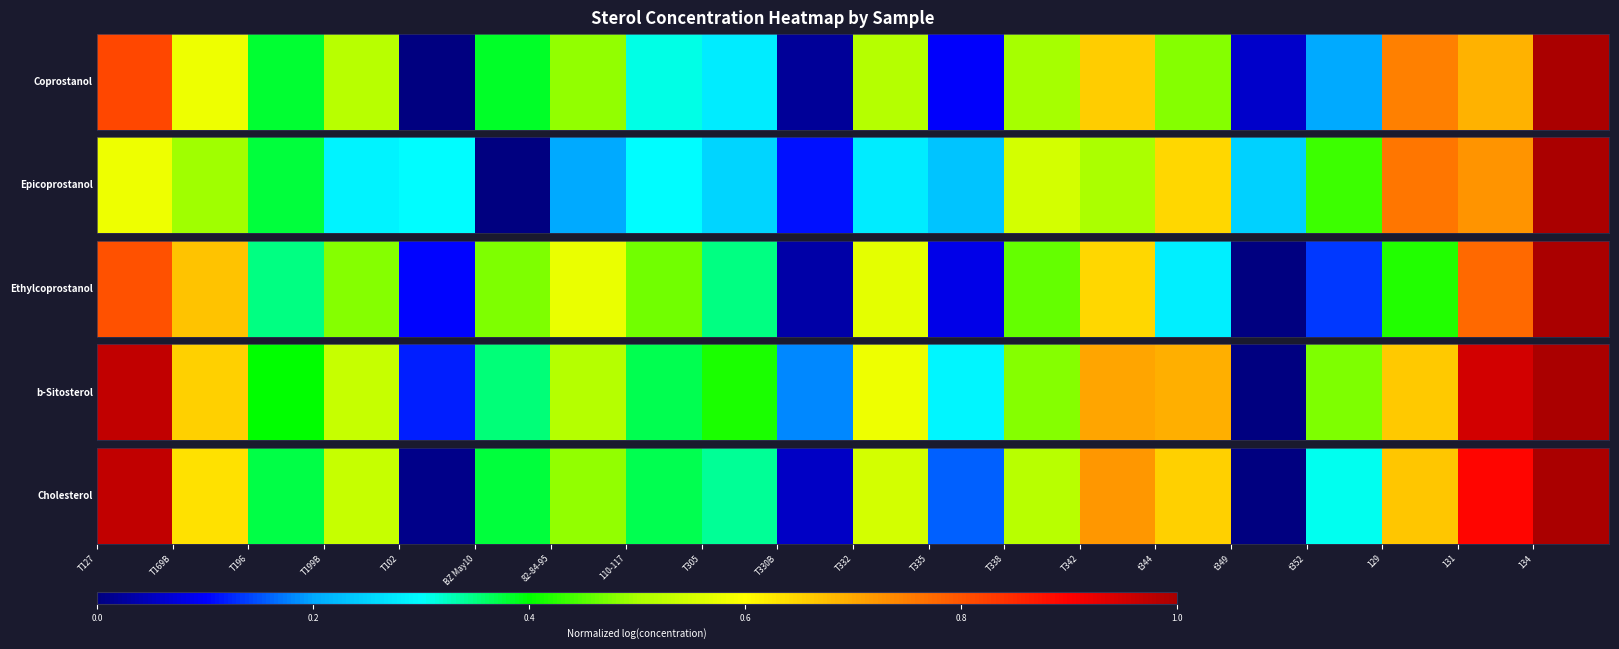

What is the difference between the maximum and second lowest values?

1.0